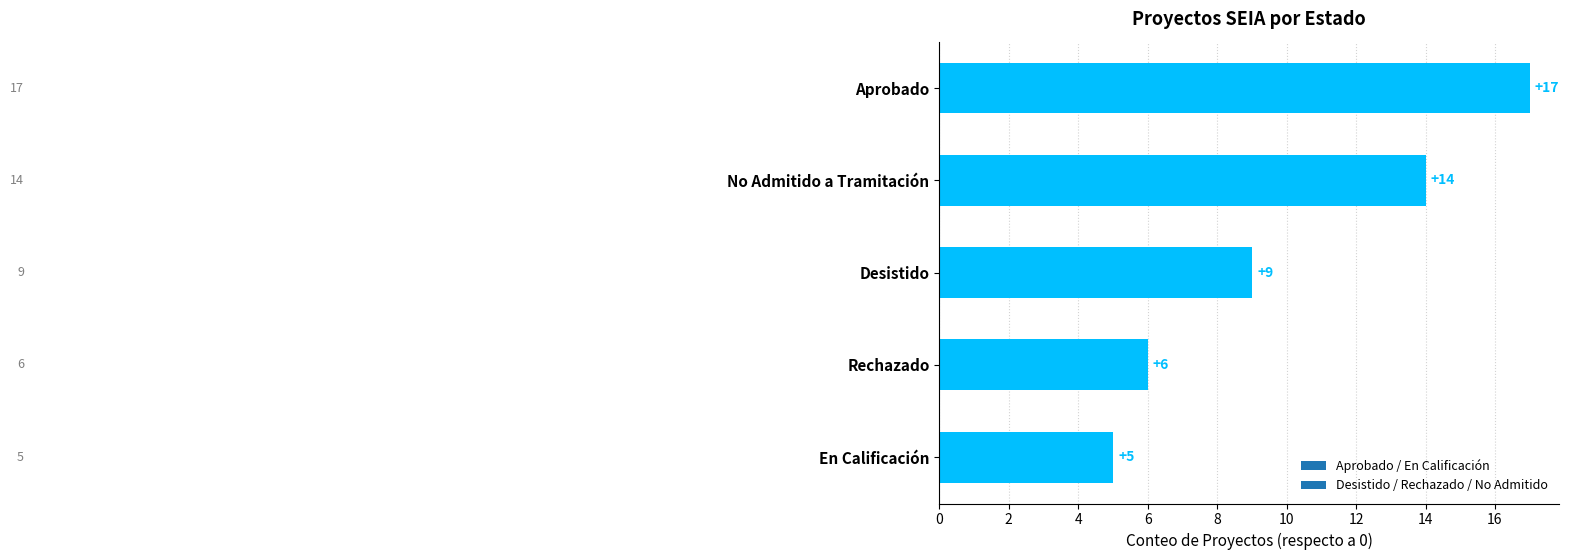

True or false: the data shows 9 at Desistido.

True